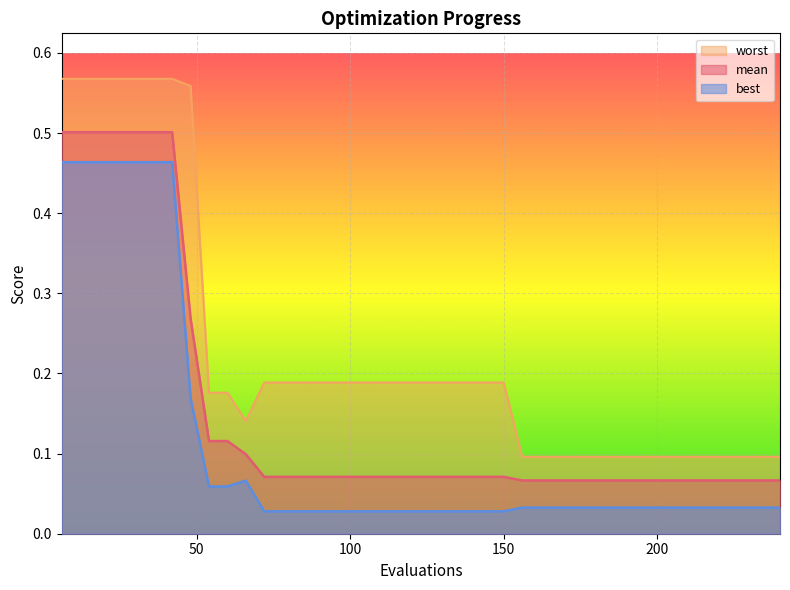

How many lines are shown in the chart?

3